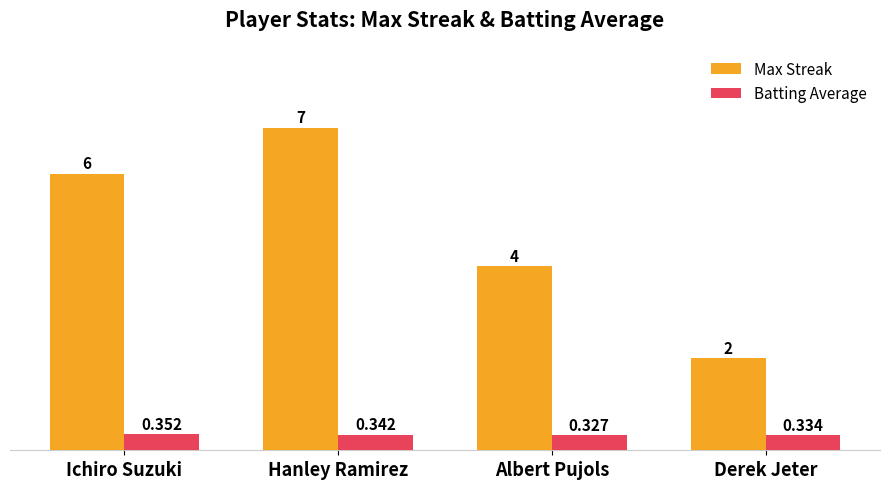

What is the difference between the Max Streak values at Derek Jeter and Albert Pujols?

2.0